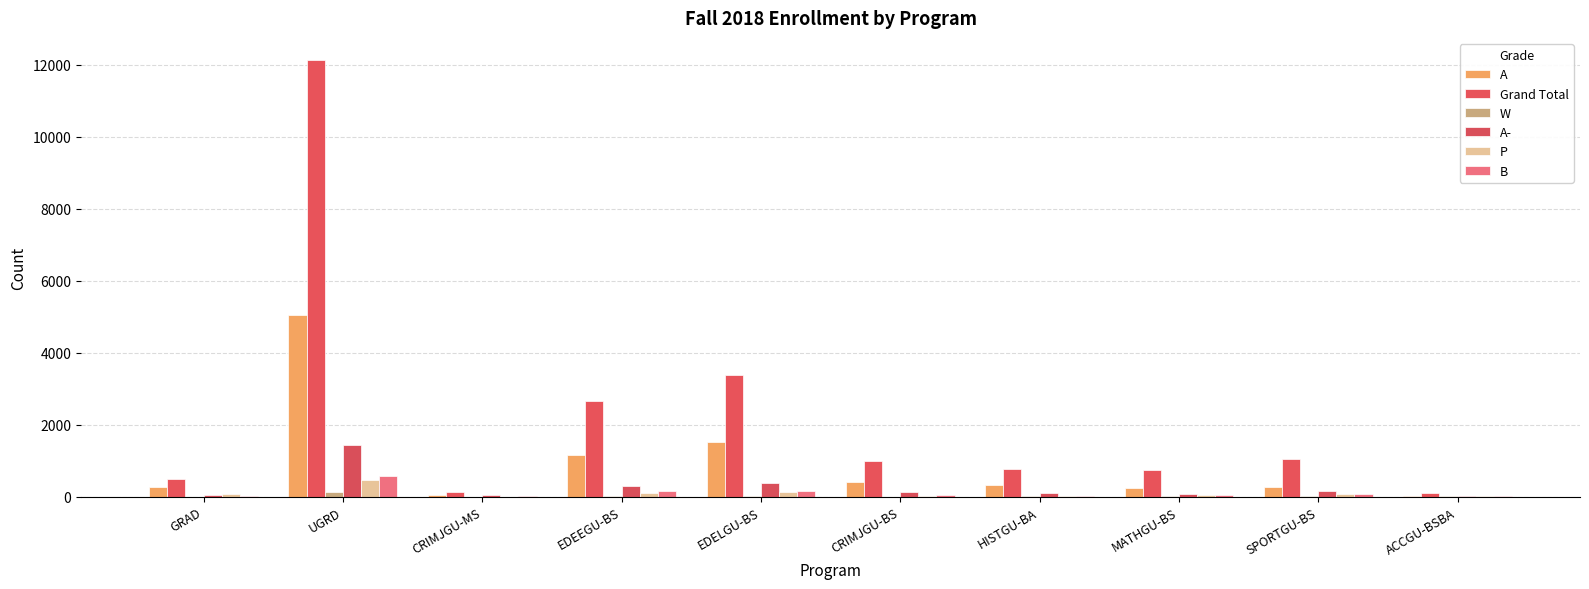

What is the total value across all series at MATHGU-BS?

1175